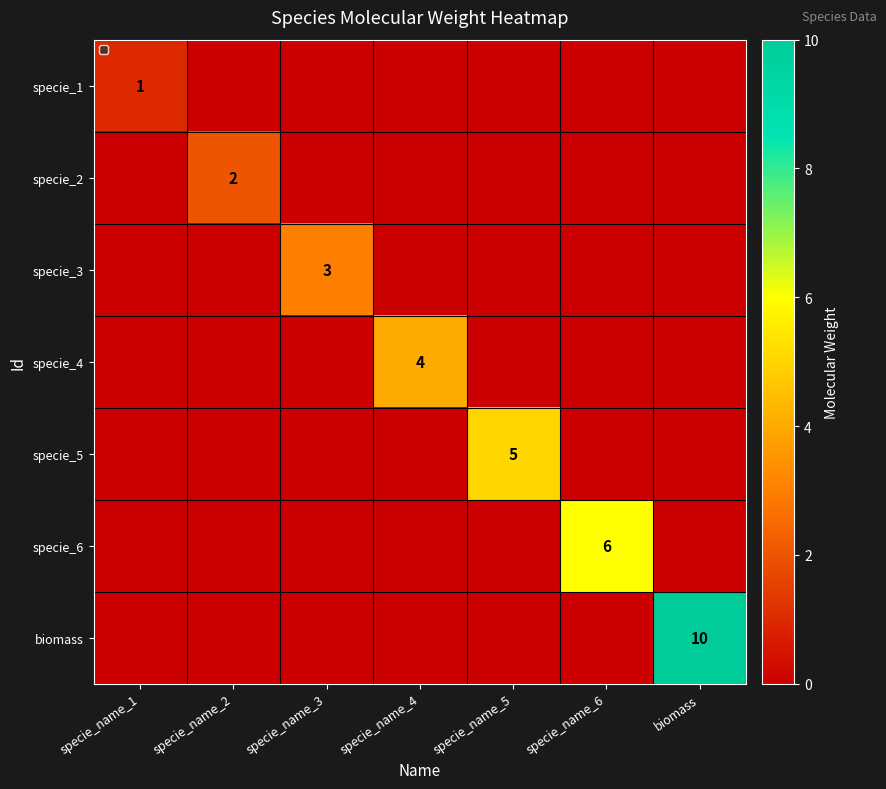

What is the difference between the maximum and second lowest values in the specie_3 series?

3